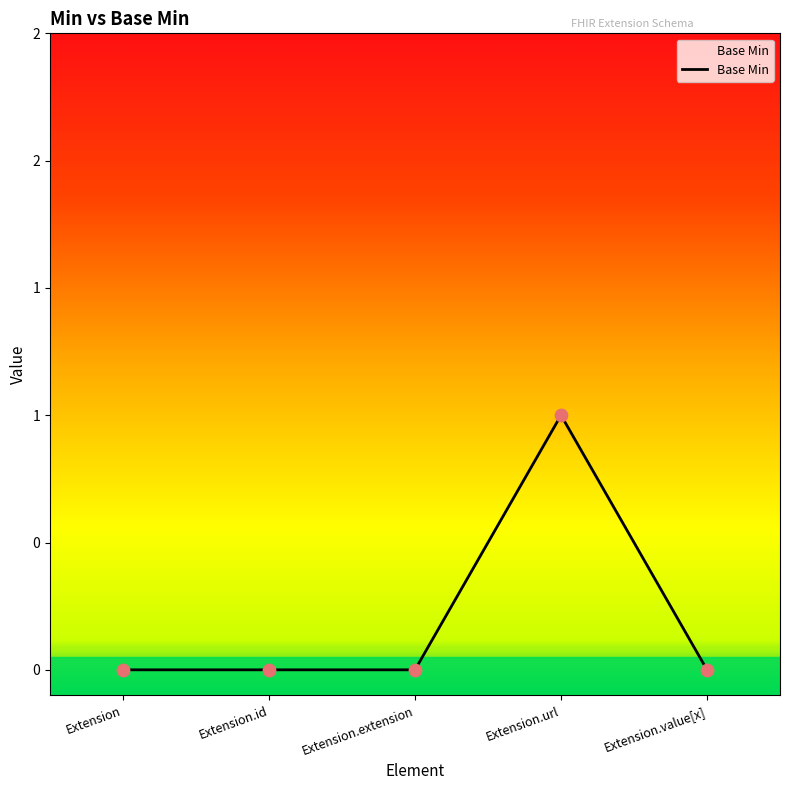

Which has a higher value, Extension or Extension.extension?

Extension